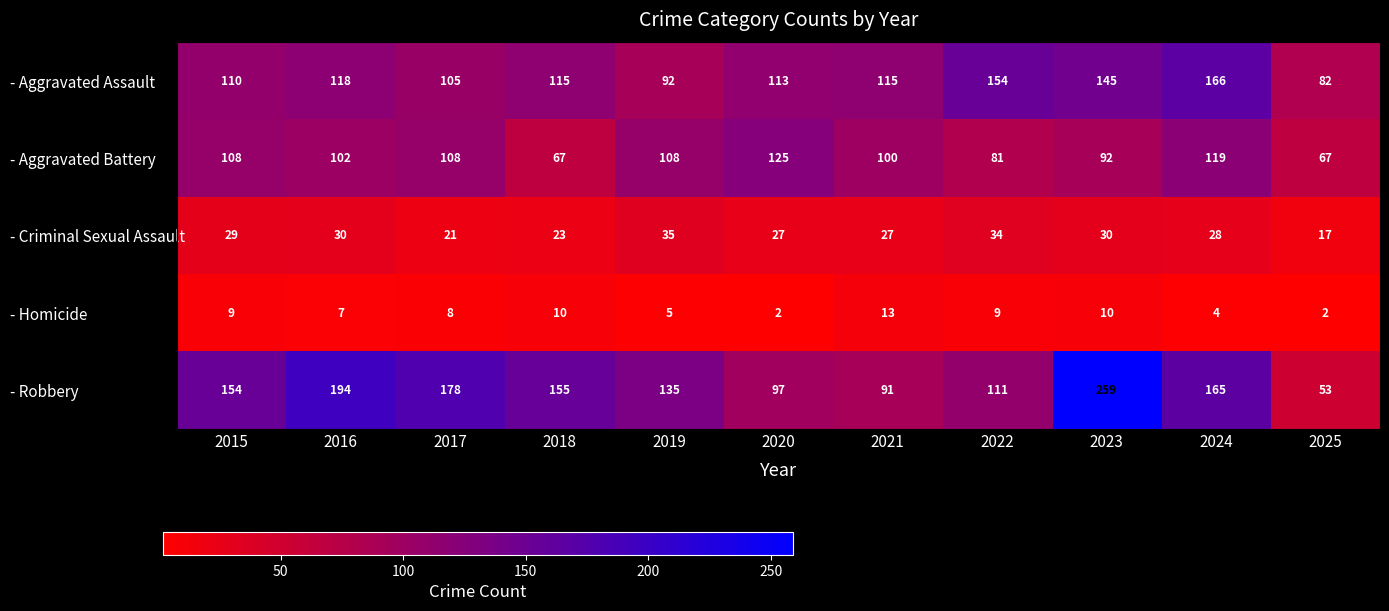

What is the difference between the - Aggravated Assault values at 2020 and 2023?

32